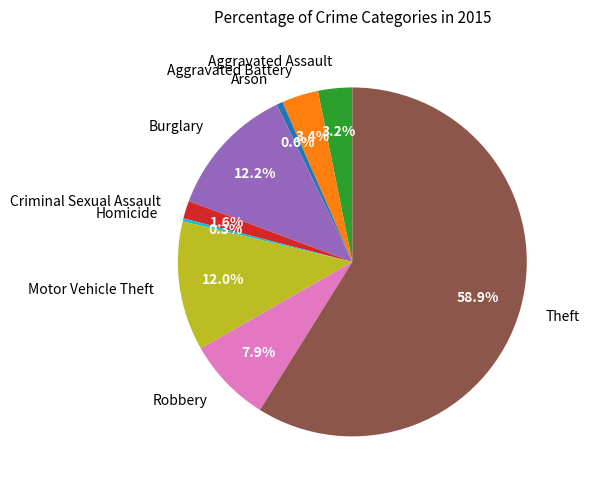

What percentage do Robbery and Burglary together represent?

20.1%